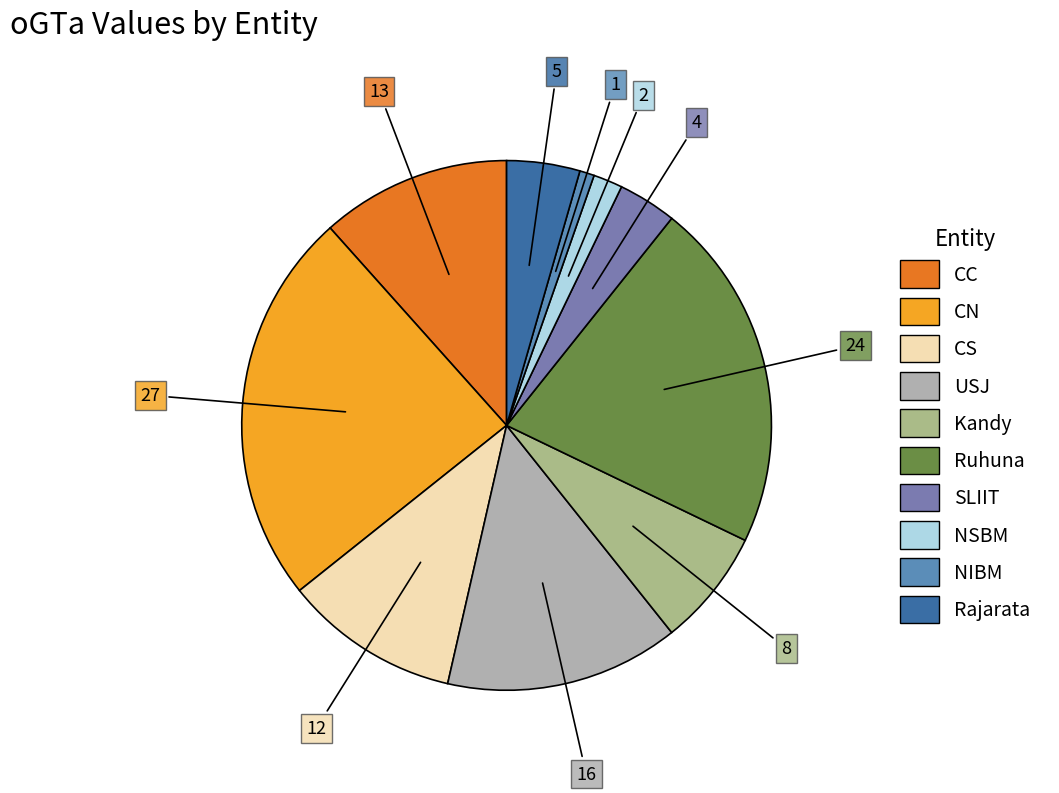

Which category has the smallest portion of the pie?

NIBM